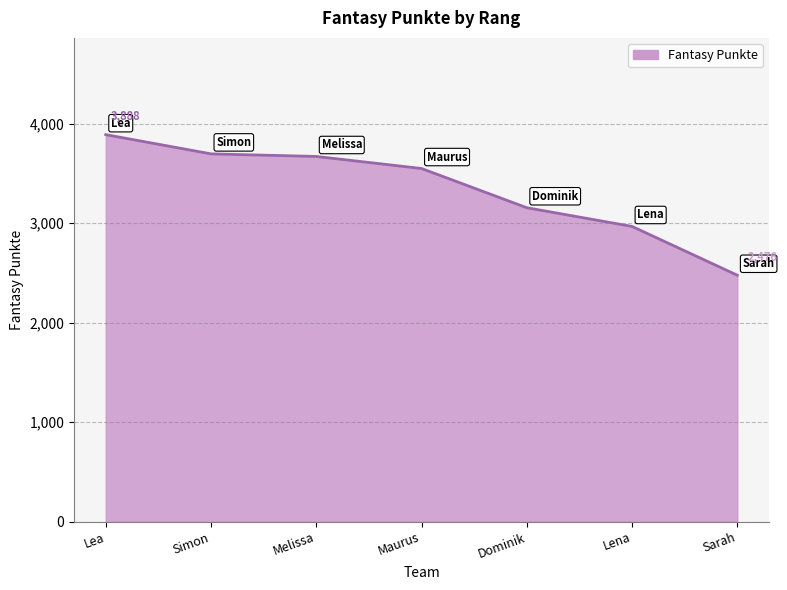

What value does the data have at Lea?

3888